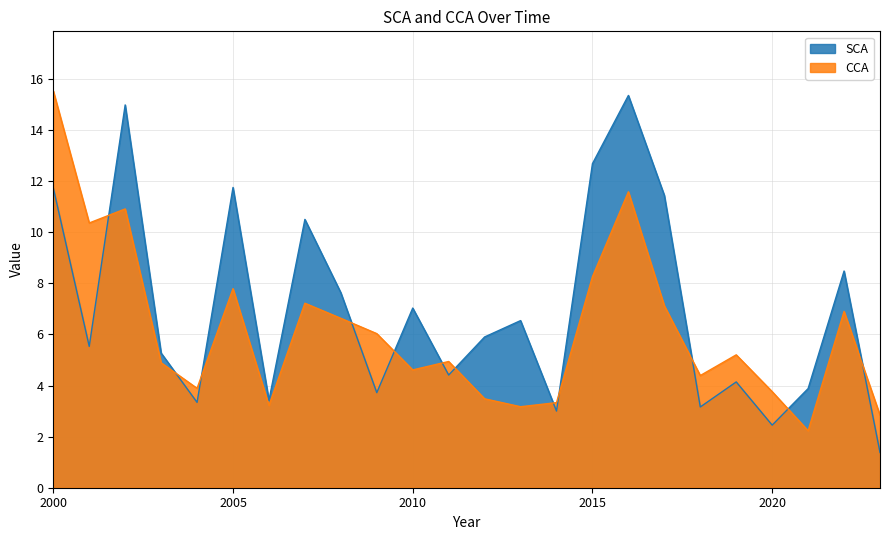

What is the lowest value of the SCA series?

1.4